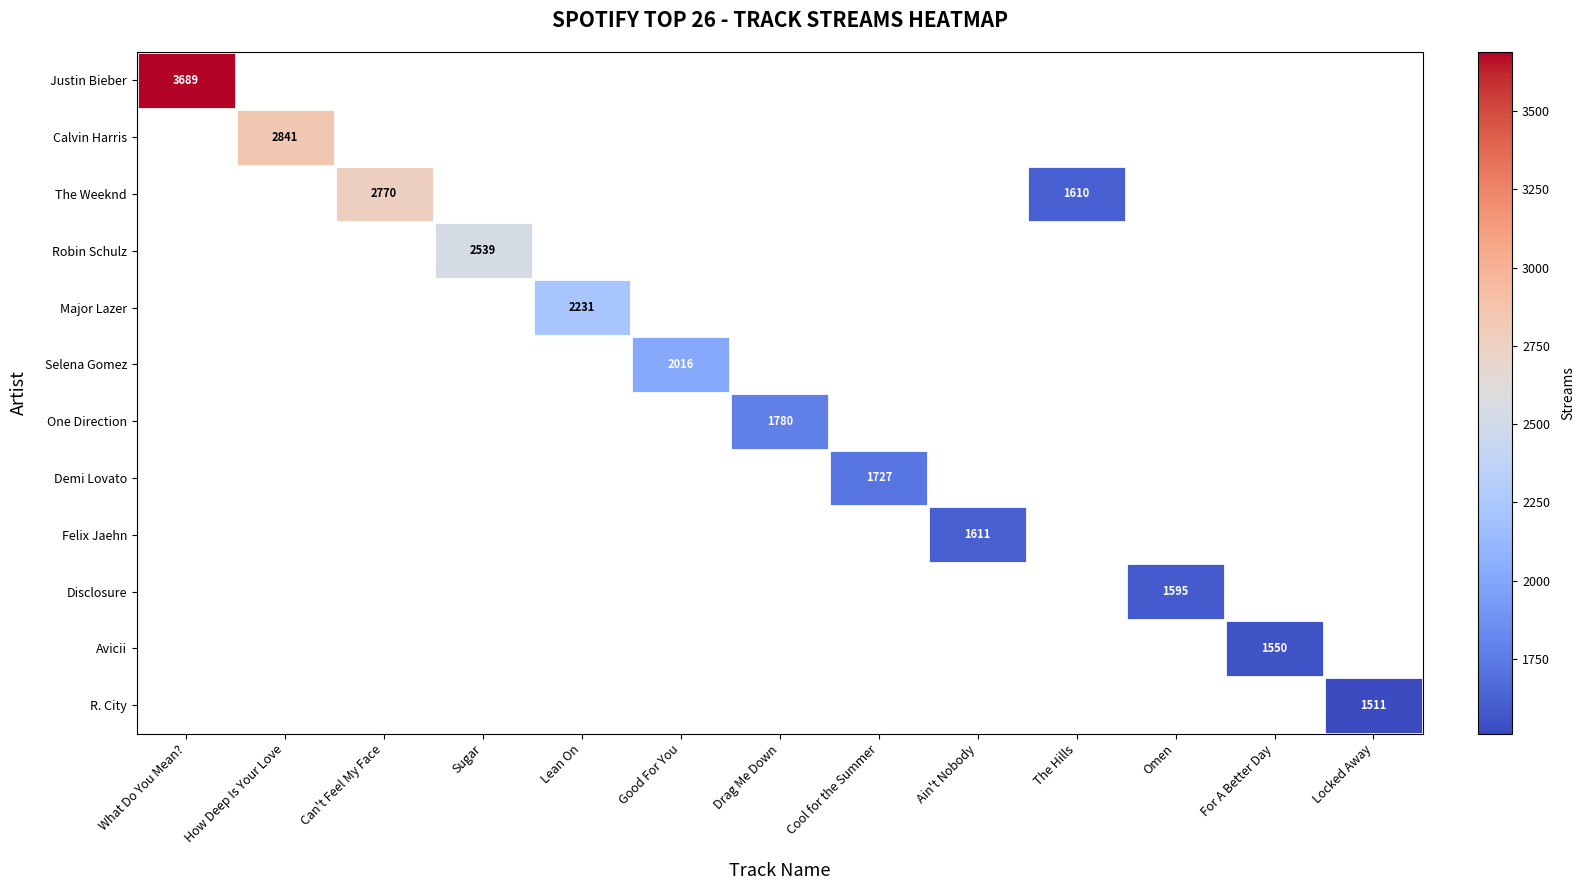

The value of Major Lazer at Lean On is 620. True or false?

False